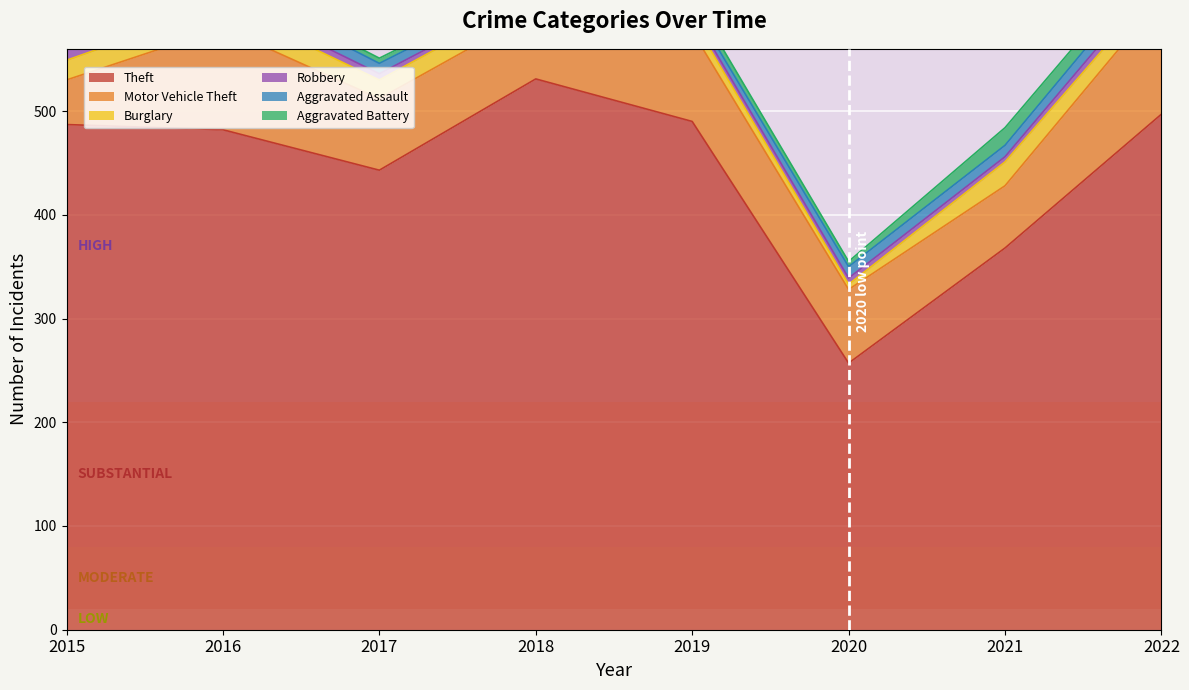

Is the value of Aggravated Battery at 2019 greater than the value of Theft at 2016?

No